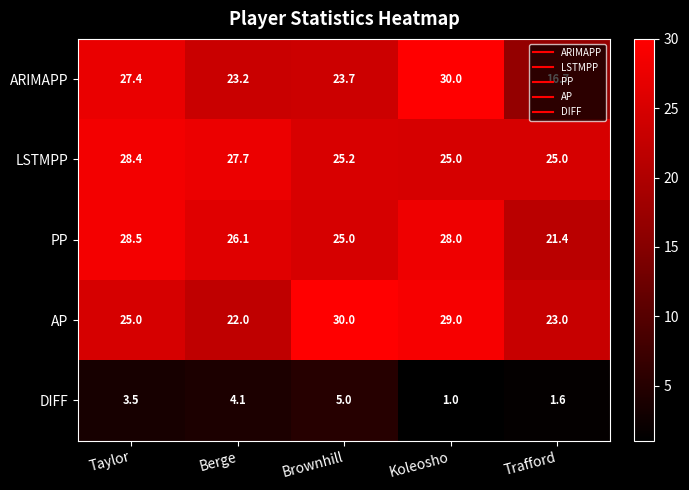

Where is LSTMPP nearest to the value 26?

Brownhill